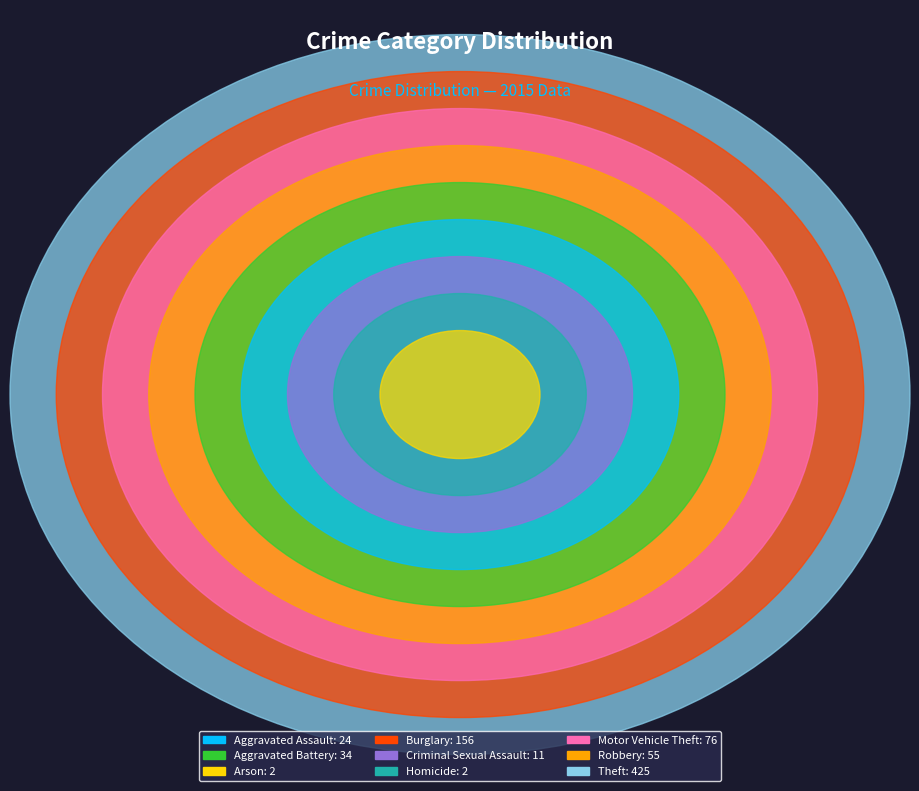

Approximately how many times larger is the value at Motor Vehicle Theft: 76 compared to Burglary: 156?

0.5